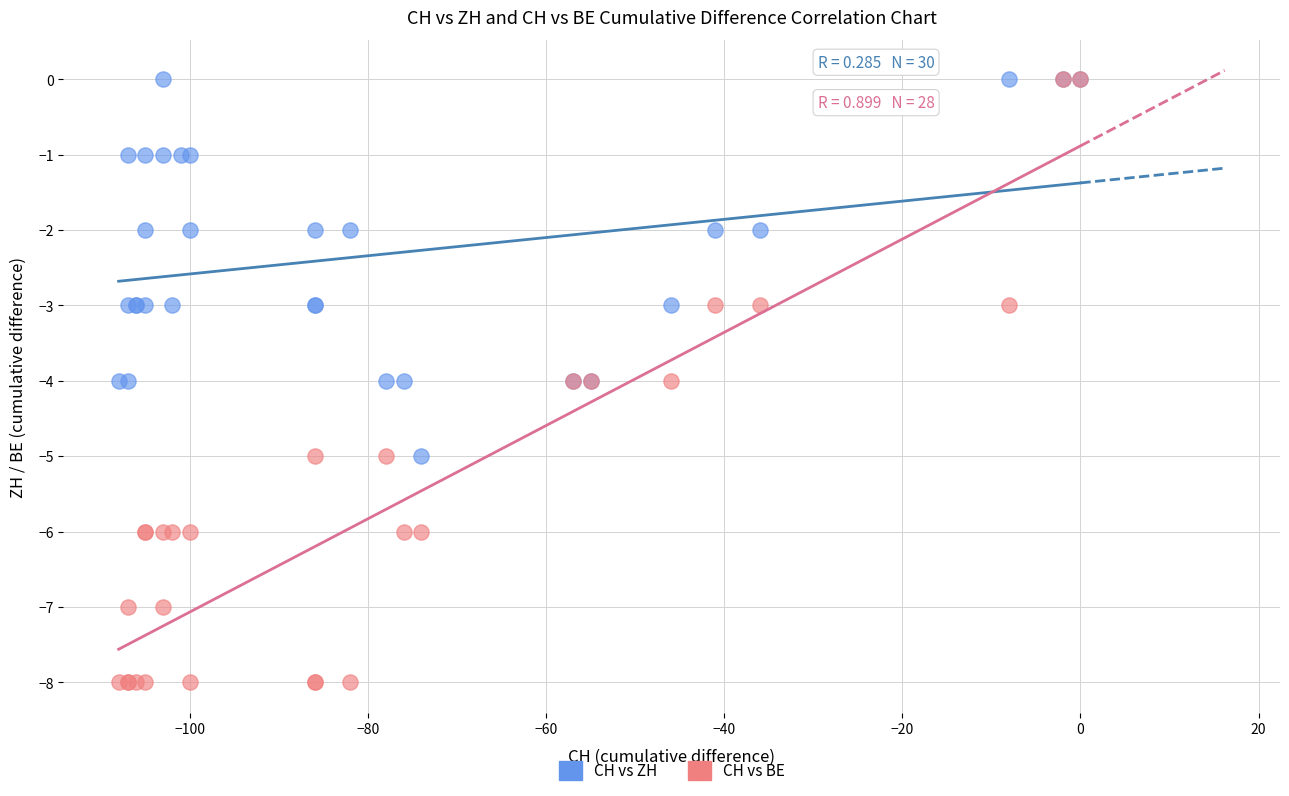

Which series reaches the minimum Y coordinate?

CH vs BE